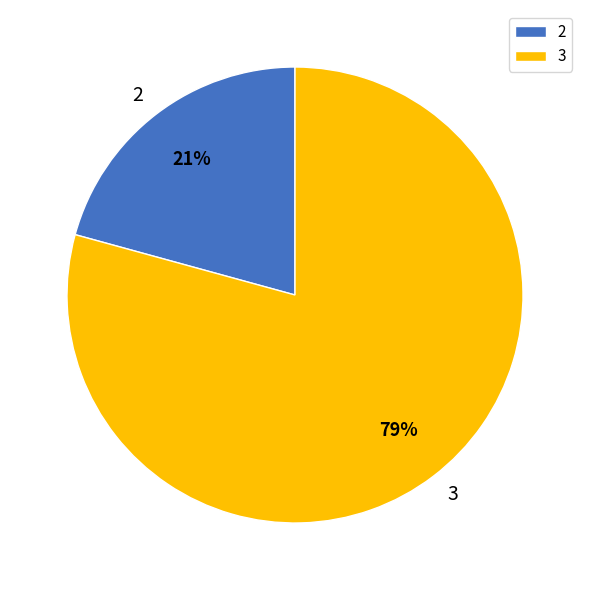

The 2 slice represents 29% of the pie. True or false?

False